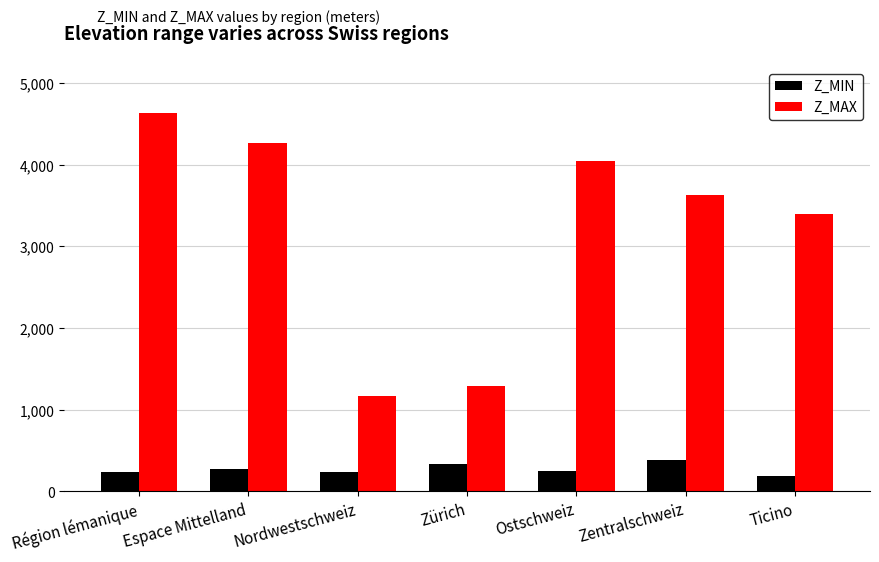

Between Nordwestschweiz and Zentralschweiz, which series saw the biggest shift?

Z_MAX